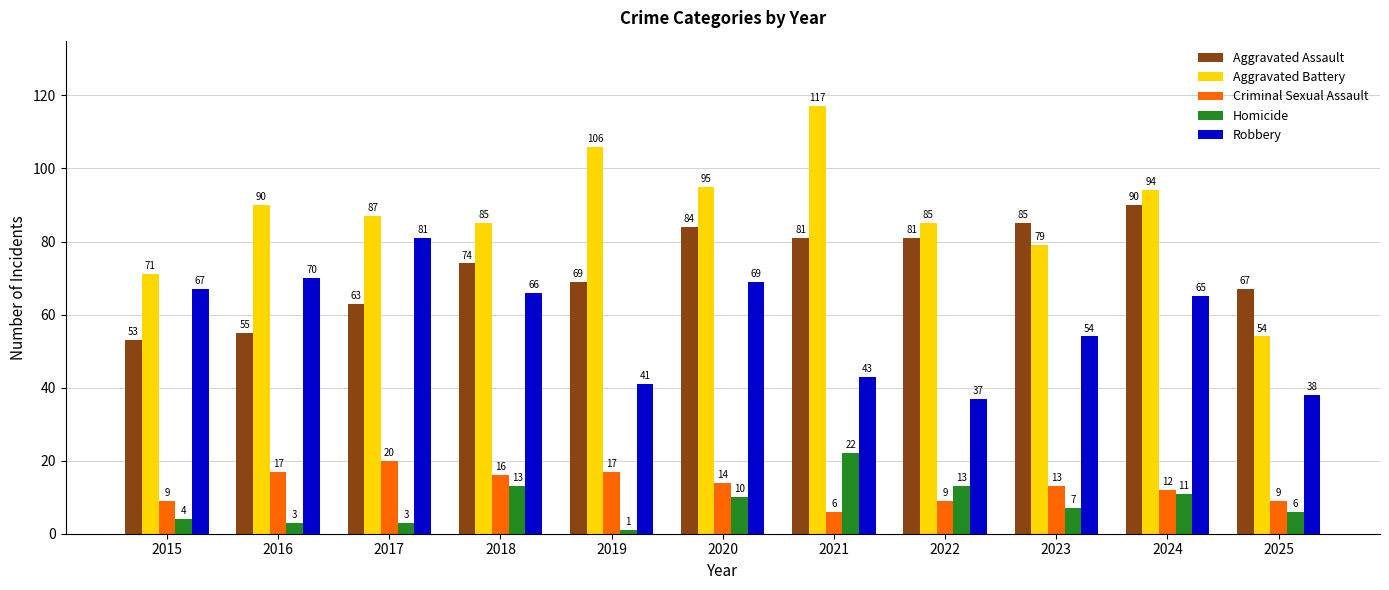

At 2020, list the series in order from smallest to largest.

Homicide, Criminal Sexual Assault, Robbery, Aggravated Assault, Aggravated Battery